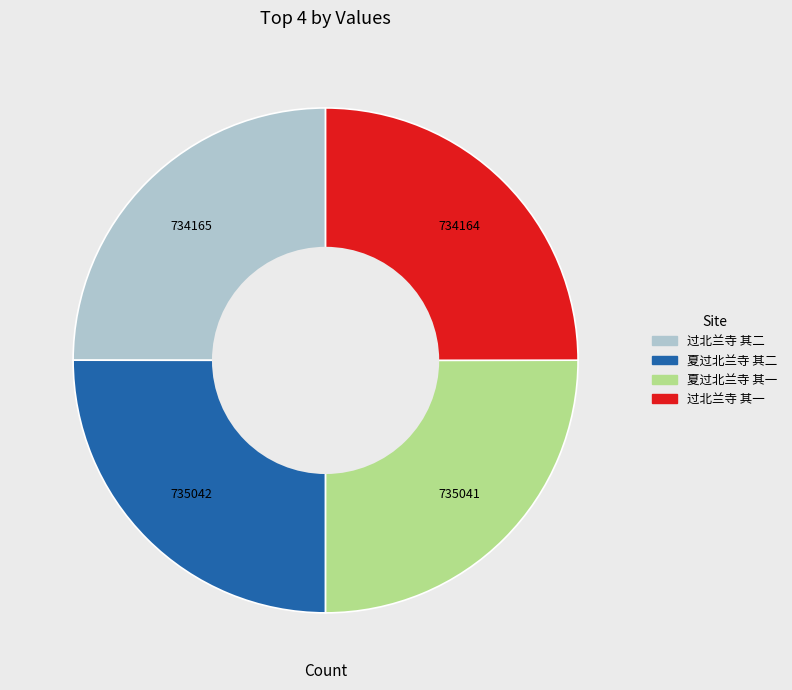

Is it true that 过北兰寺 其一 is 37% of the pie?

False